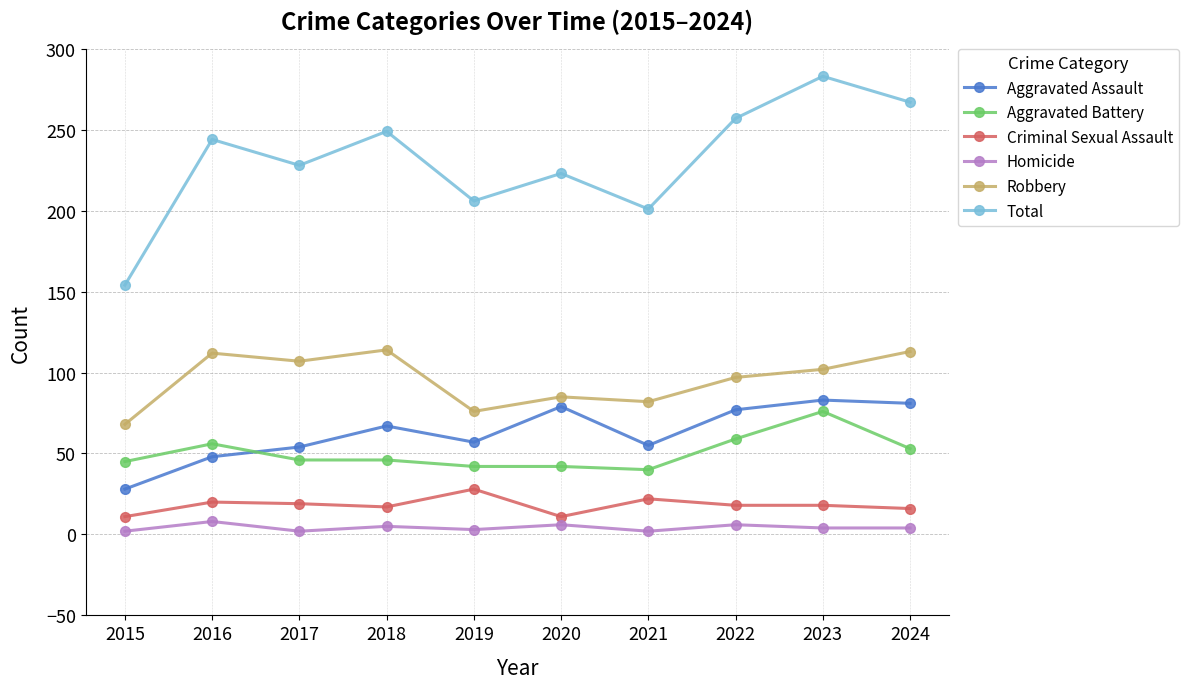

At which category does Aggravated Assault reach its first local peak?

2018